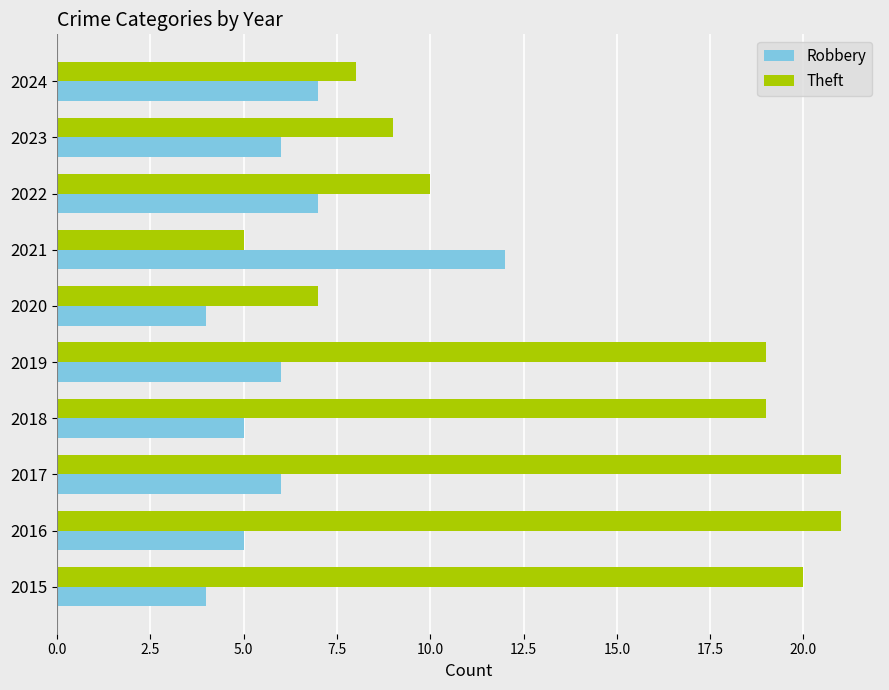

Count the number of categories in the chart.

10